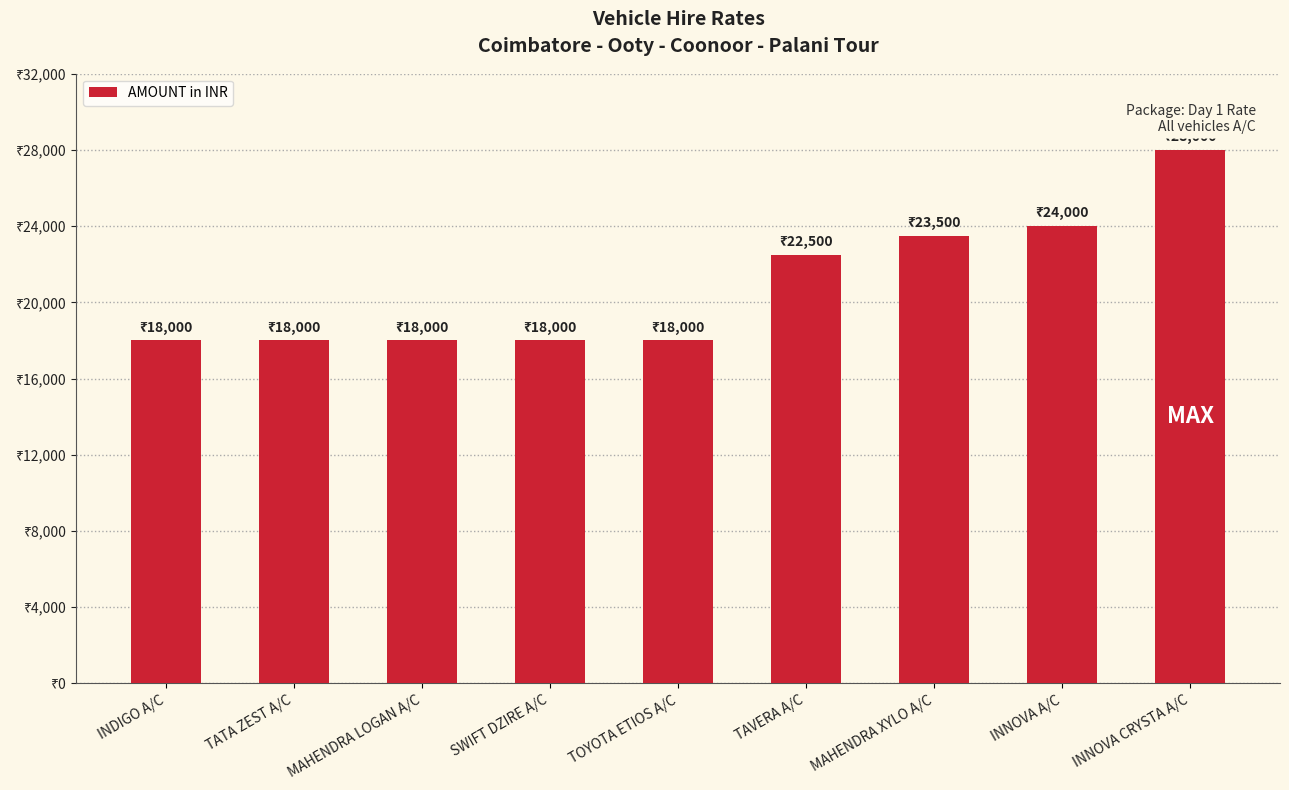

Are the bars horizontal?

No